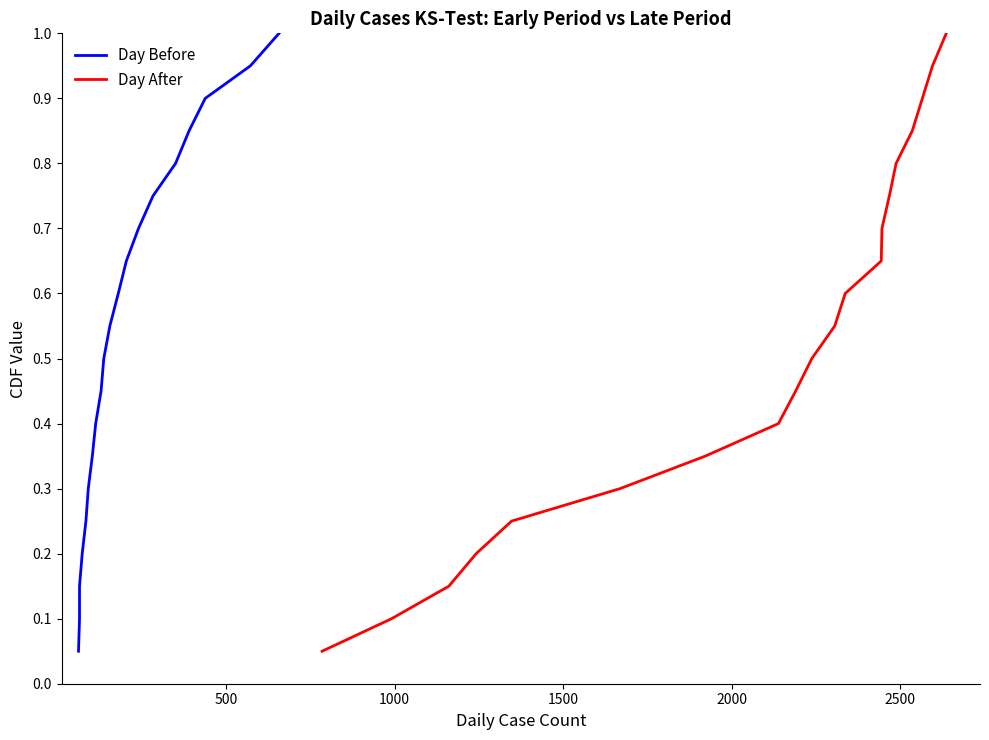

List the series in order of their peak value, highest first.

Day Before, Day After